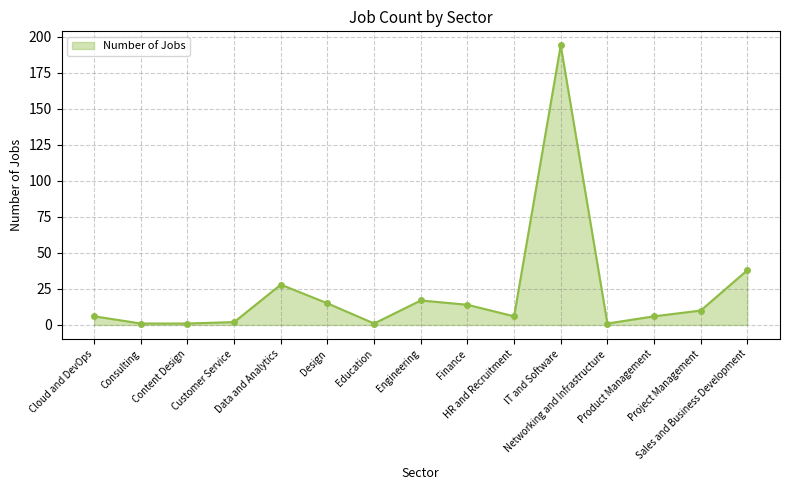

What is the label of the 1st point from the right?

Sales and Business Development